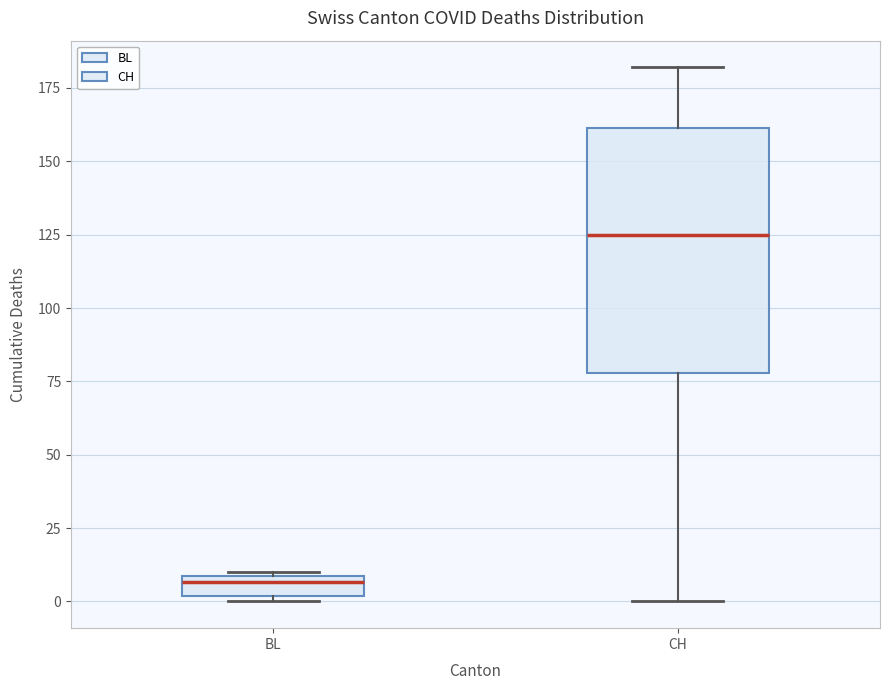

Which box is the tallest, from its lower edge to its upper edge?

CH